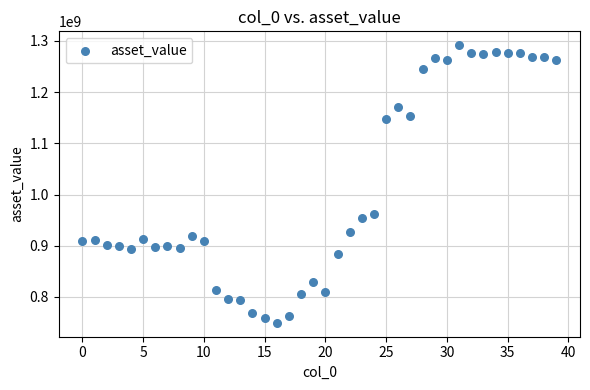

What is the range of Y values (max minus min)?

542338515.3